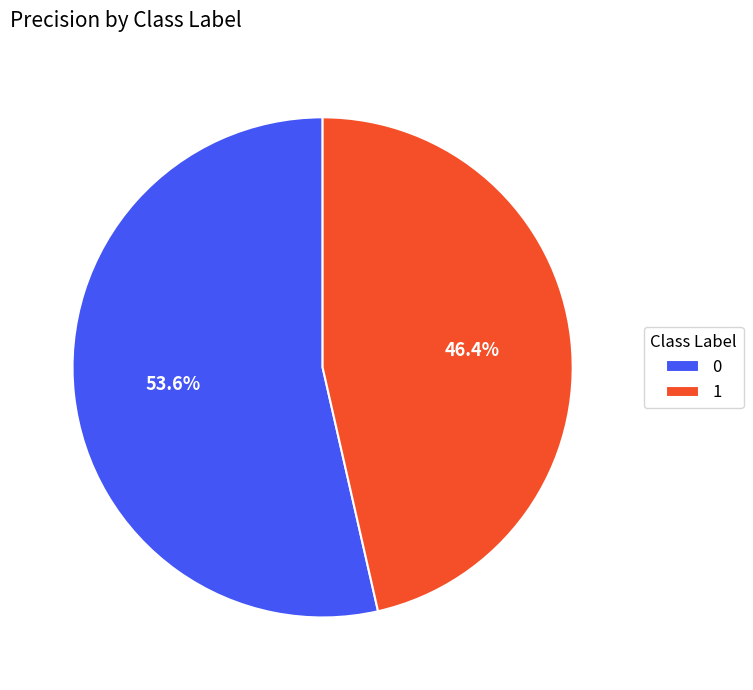

To the nearest percent, what portion does 1 represent?

46%